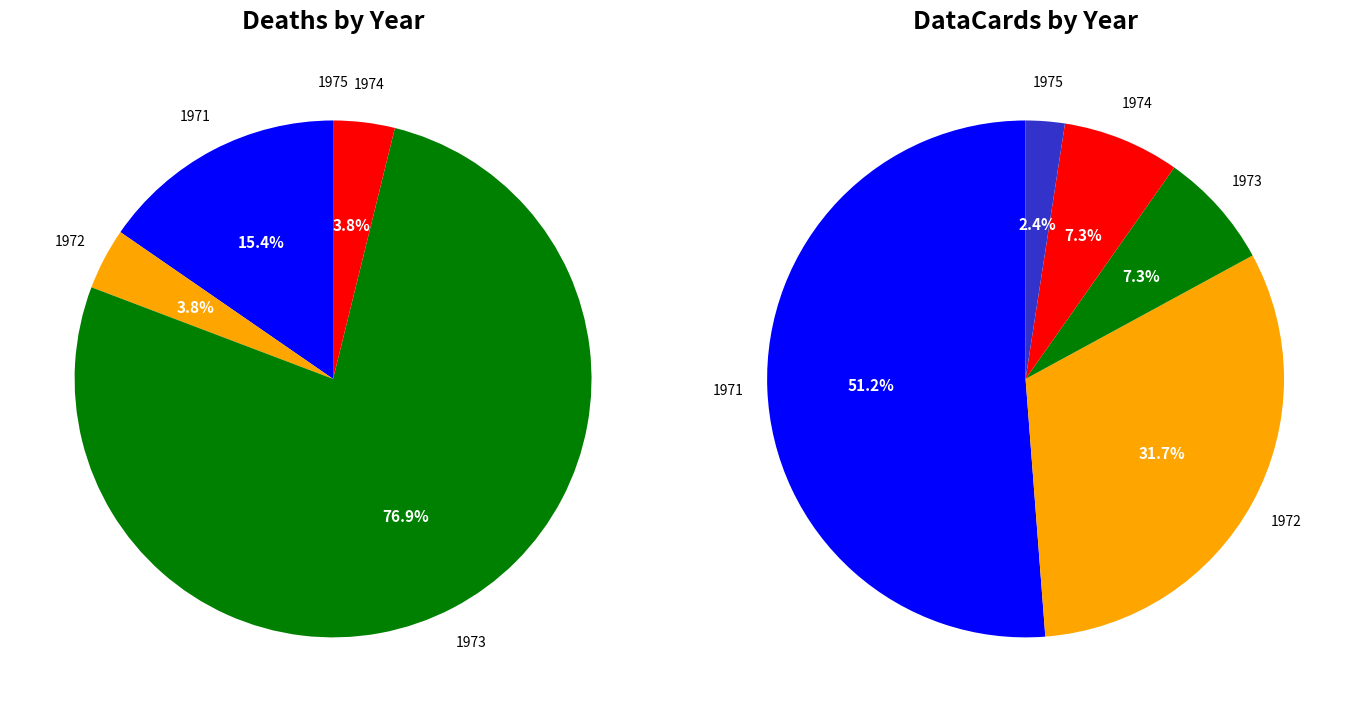

How many segments does this pie chart have?

5